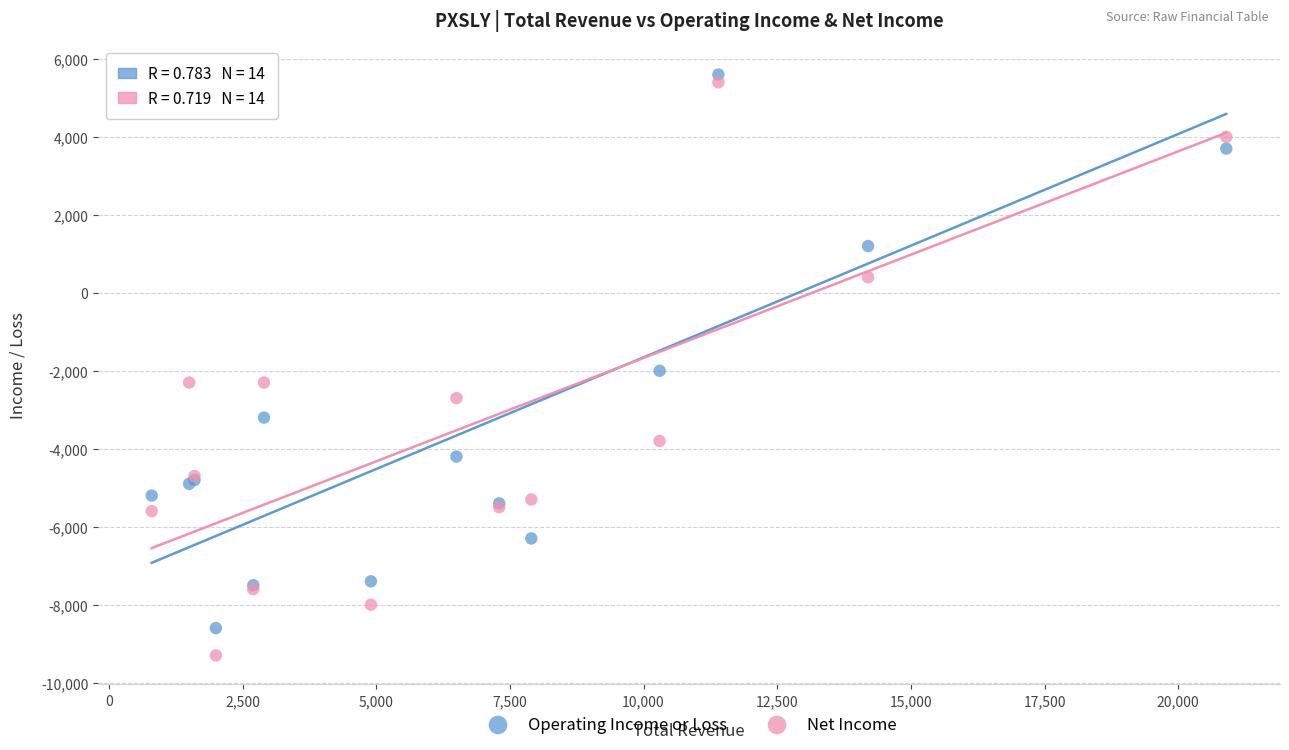

Which series reaches the minimum Y coordinate?

Net Income